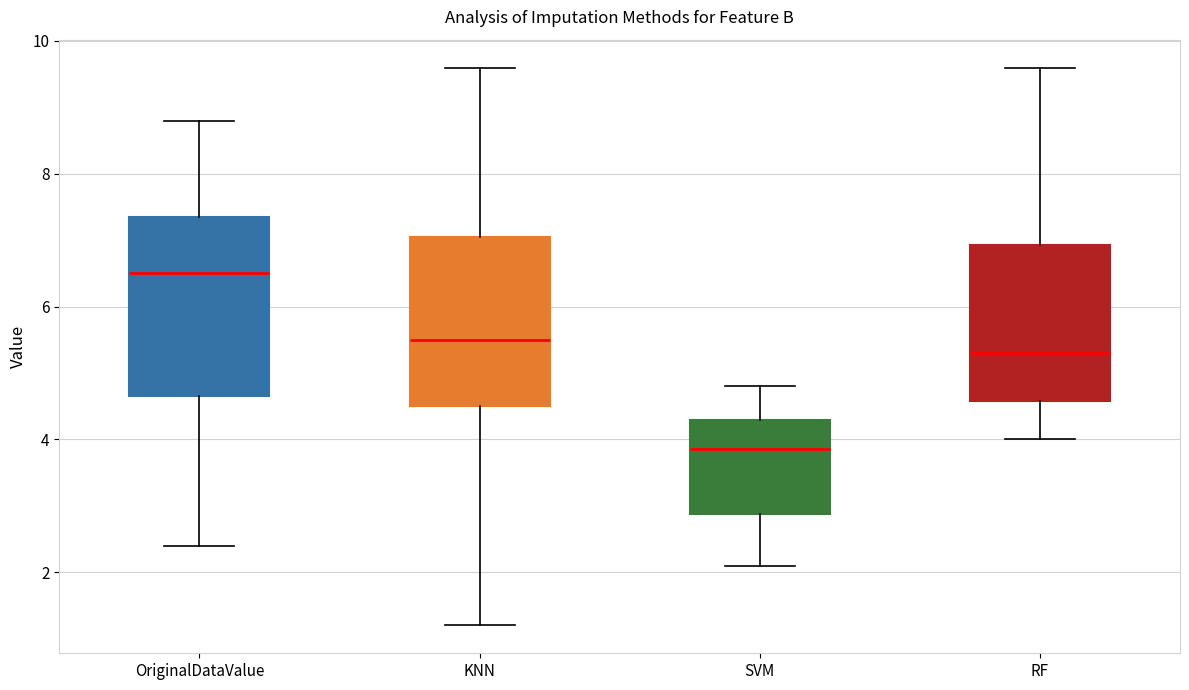

Reading left to right, read every box against the y-axis: the position of its median line, the range the box covers, and the ends of its whiskers. The values are not printed on the chart, so give them approximately, as read against the axis.

OriginalDataValue: median 6.6, box 4.6 to 7.4, whiskers 2.4 to 8.8
KNN: median 5.6, box 4.6 to 7.0, whiskers 1.2 to 9.6
SVM: median 3.8, box 2.8 to 4.4, whiskers 2.2 to 4.8
RF: median 5.4, box 4.6 to 7.0, whiskers 4.0 to 9.6